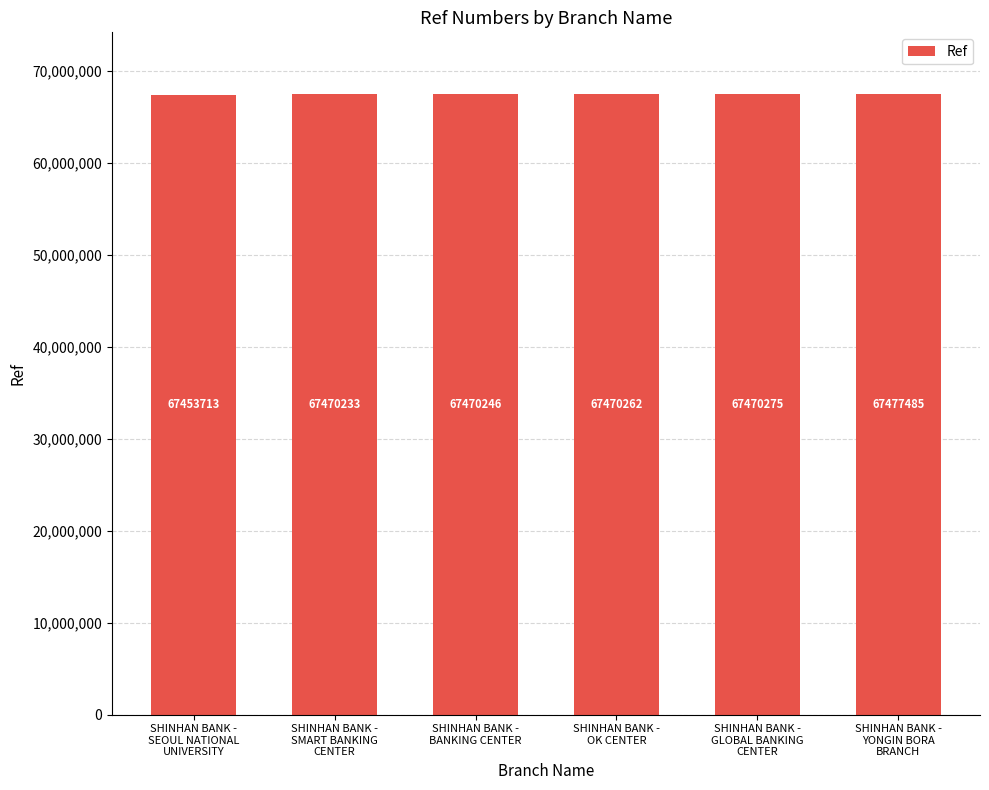

Rank the categories by value from highest to lowest.

SHINHAN BANK -
YONGIN BORA
BRANCH, SHINHAN BANK -
GLOBAL BANKING
CENTER, SHINHAN BANK -
OK CENTER, SHINHAN BANK -
BANKING CENTER, SHINHAN BANK -
SMART BANKING
CENTER, SHINHAN BANK -
SEOUL NATIONAL
UNIVERSITY